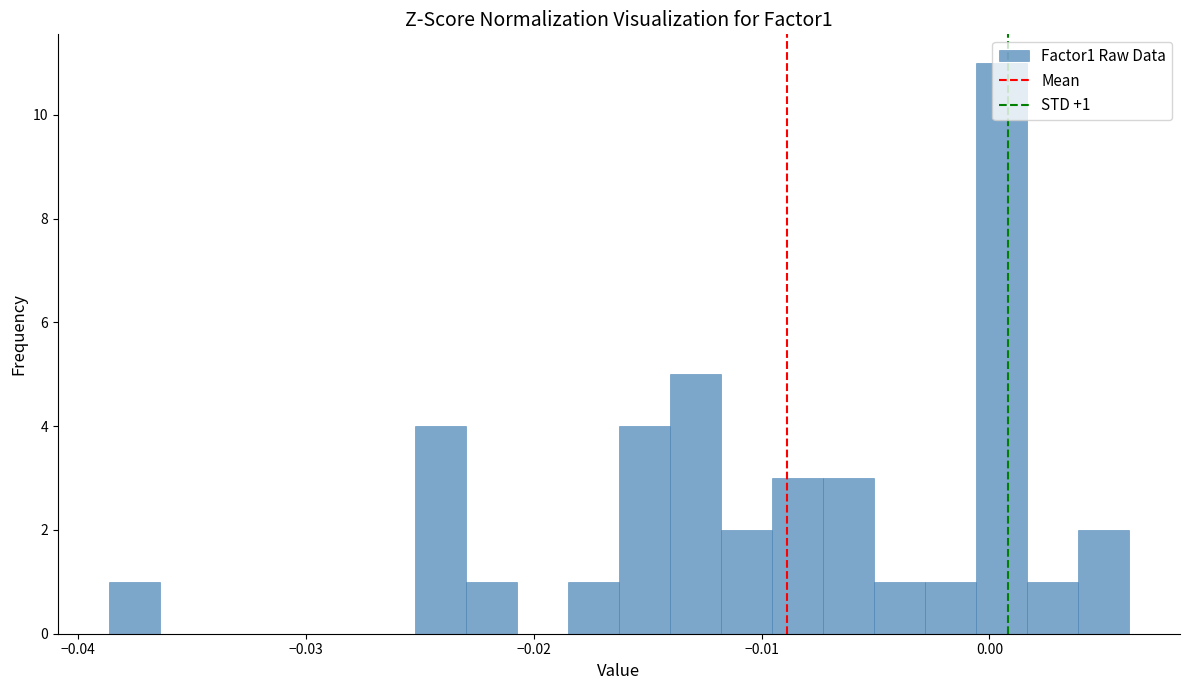

Around what value on the x-axis is the tallest bar? Give the approximate position of its centre, as read against the axis.

0.001